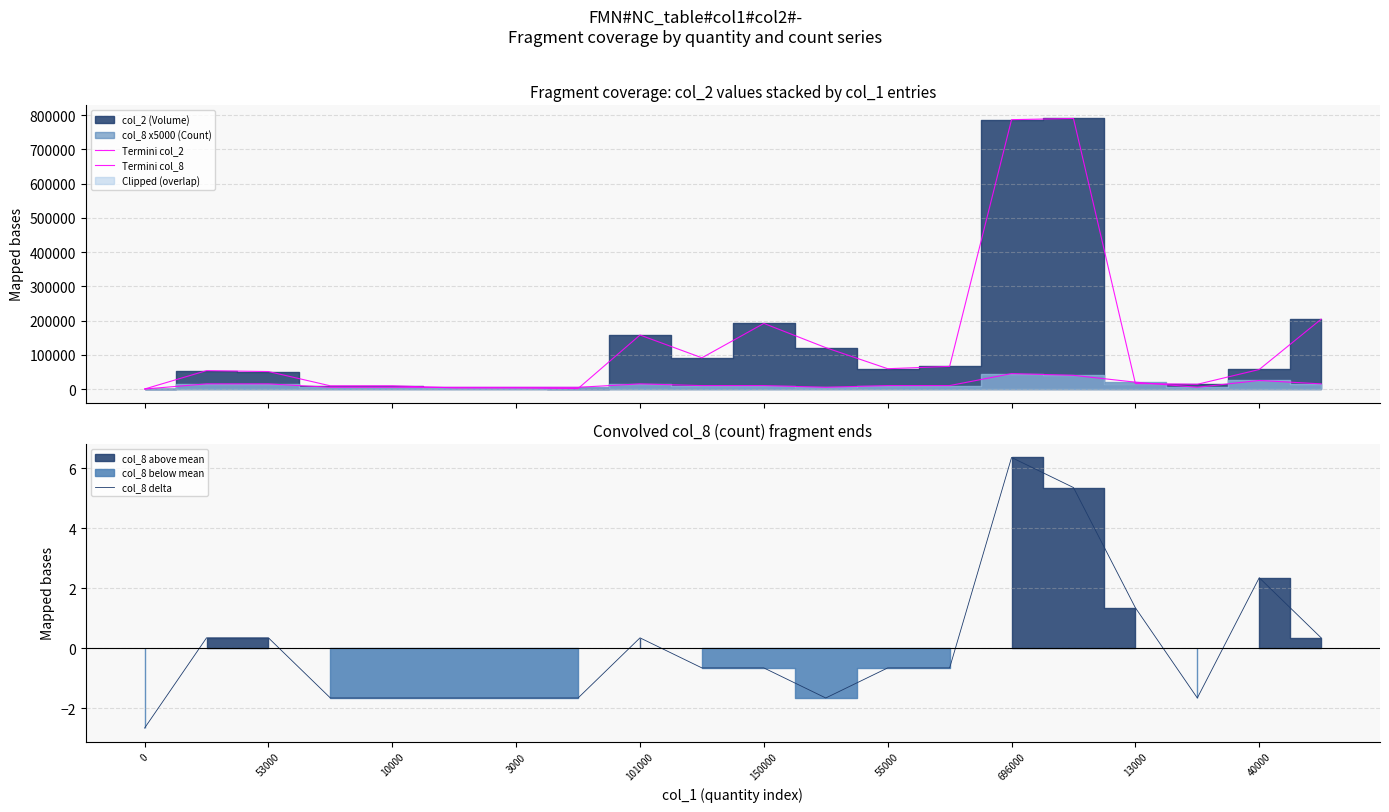

How many values in the Termini col_8 series are below 10000?

8